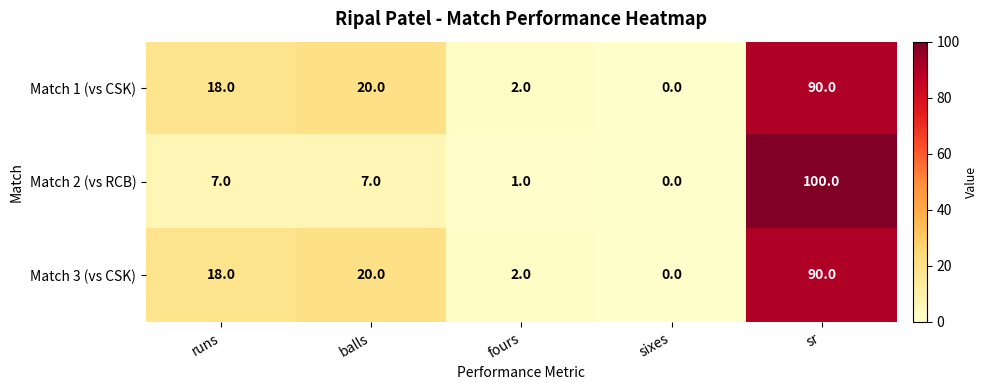

How many data points does each series have?

5